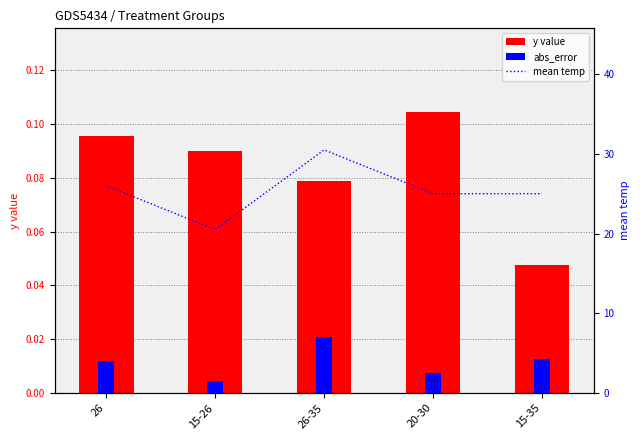

At which category does the chart reach its minimum across all series?

15-26